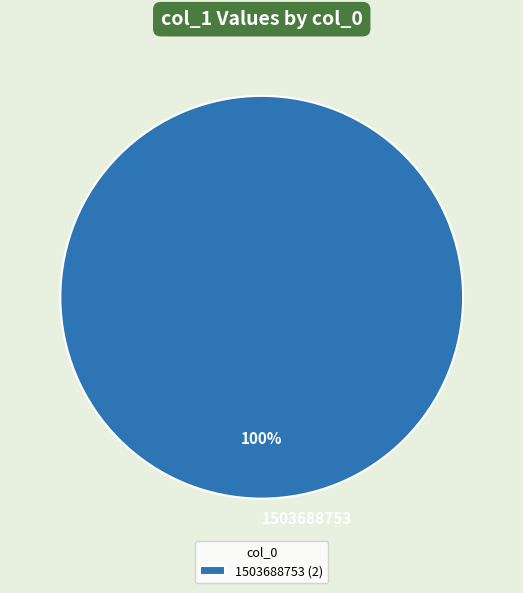

Is there a majority slice in this chart?

Yes